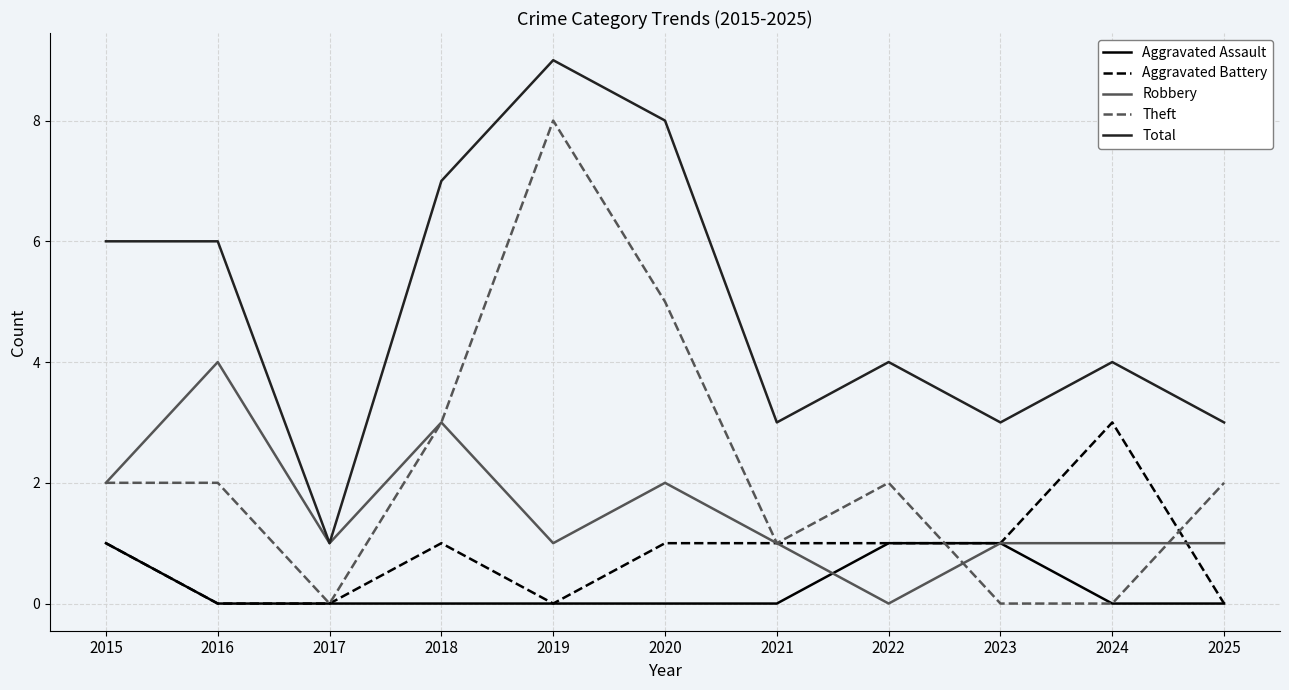

Count the Robbery values in the range 1 to 2.

8